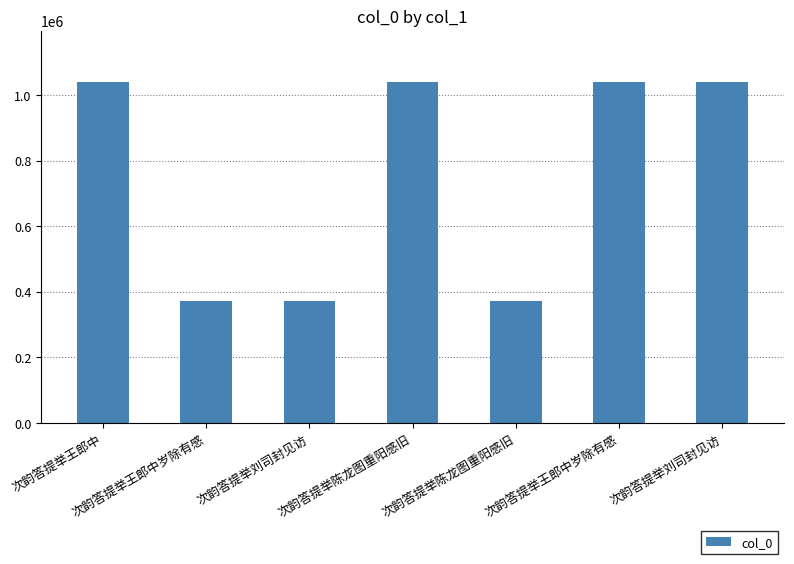

What is the difference between the second highest and minimum values?

667041